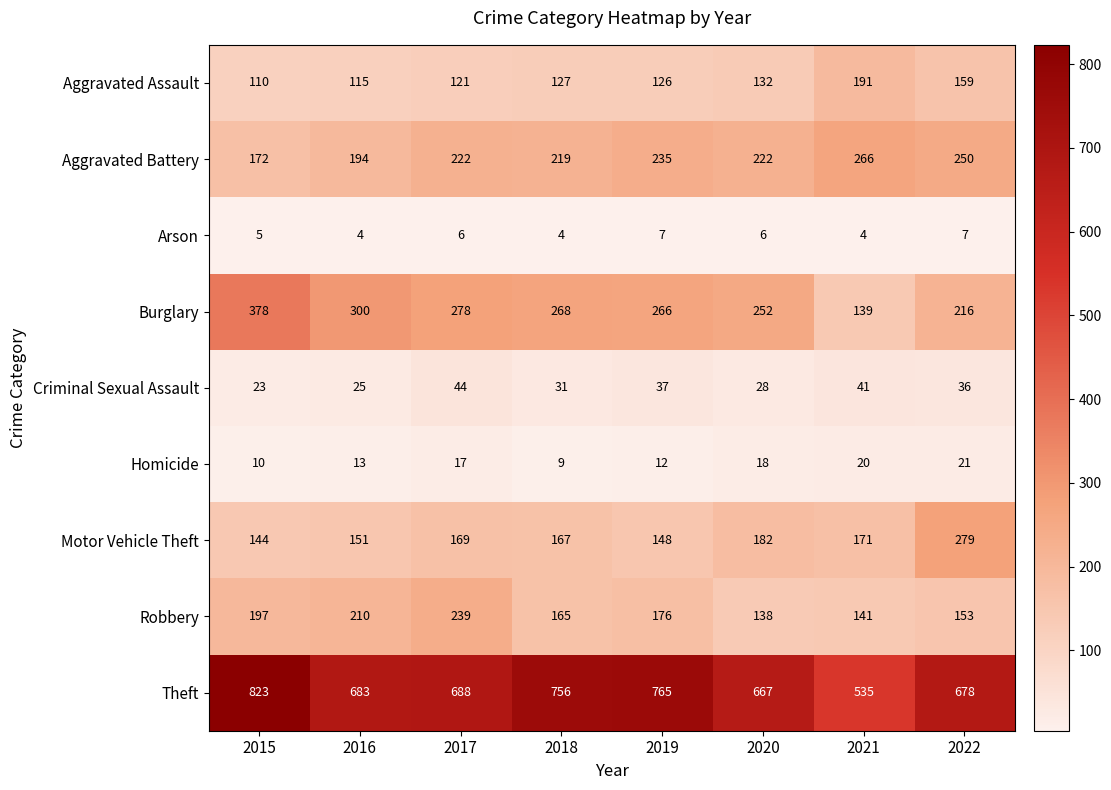

Between 2017 and 2019, which series saw the biggest shift?

Theft